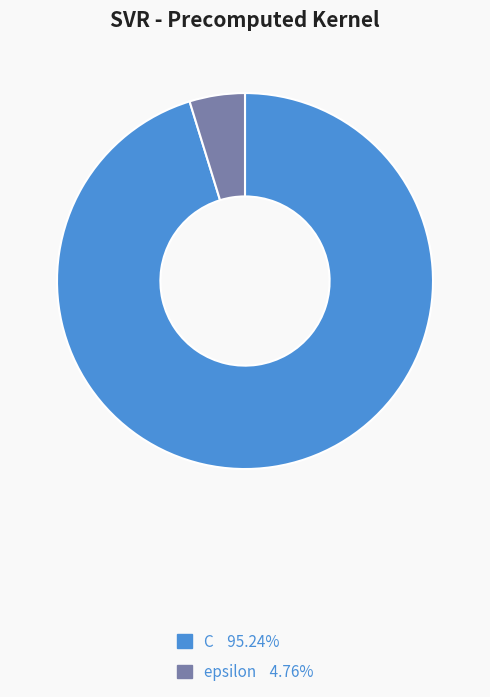

What is the largest slice in the pie chart?

C